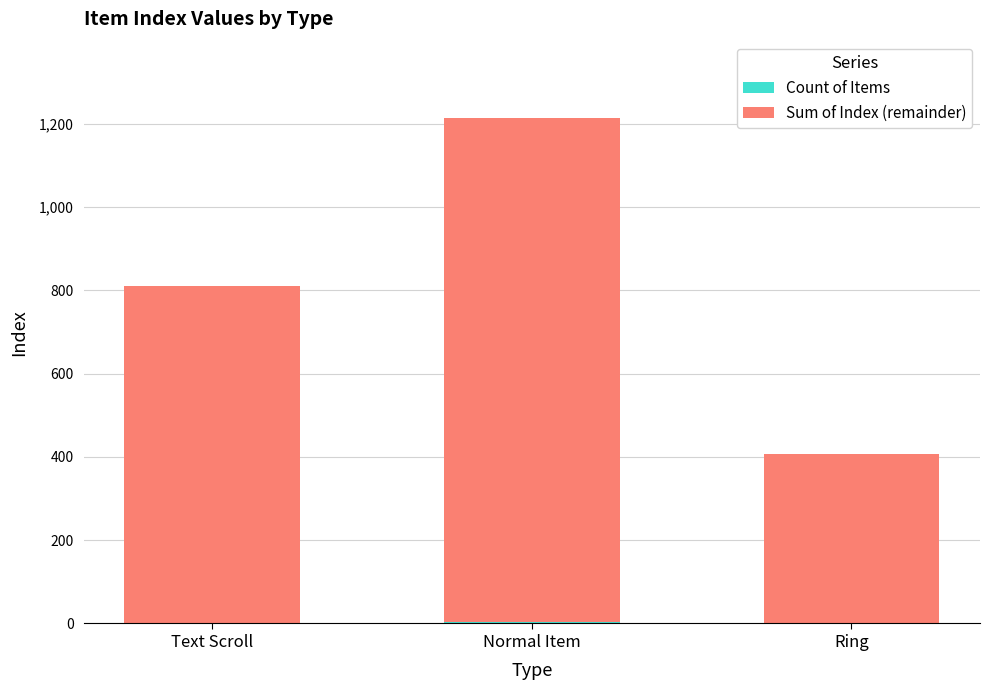

At which category is the sum across all series the highest?

Normal Item